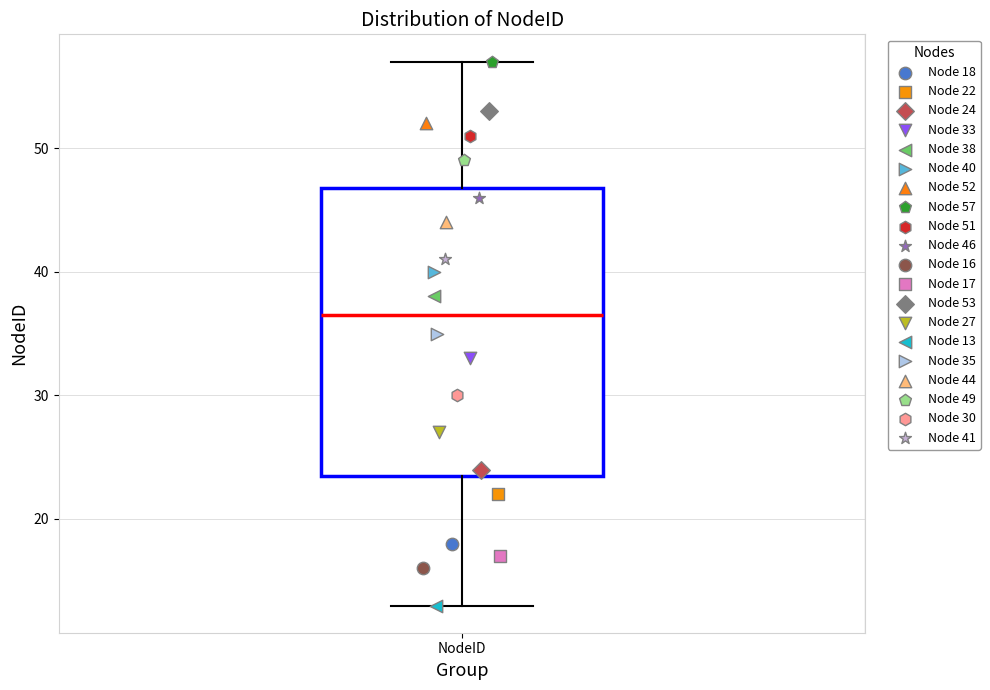

Transcribe this box plot: give where the median line is, the range the box spans, and where the two whiskers end, as read against the y-axis. The values are not printed on the chart, so give them approximately, as read against the axis.

median 37, box 24 to 47, whiskers 13 to 57